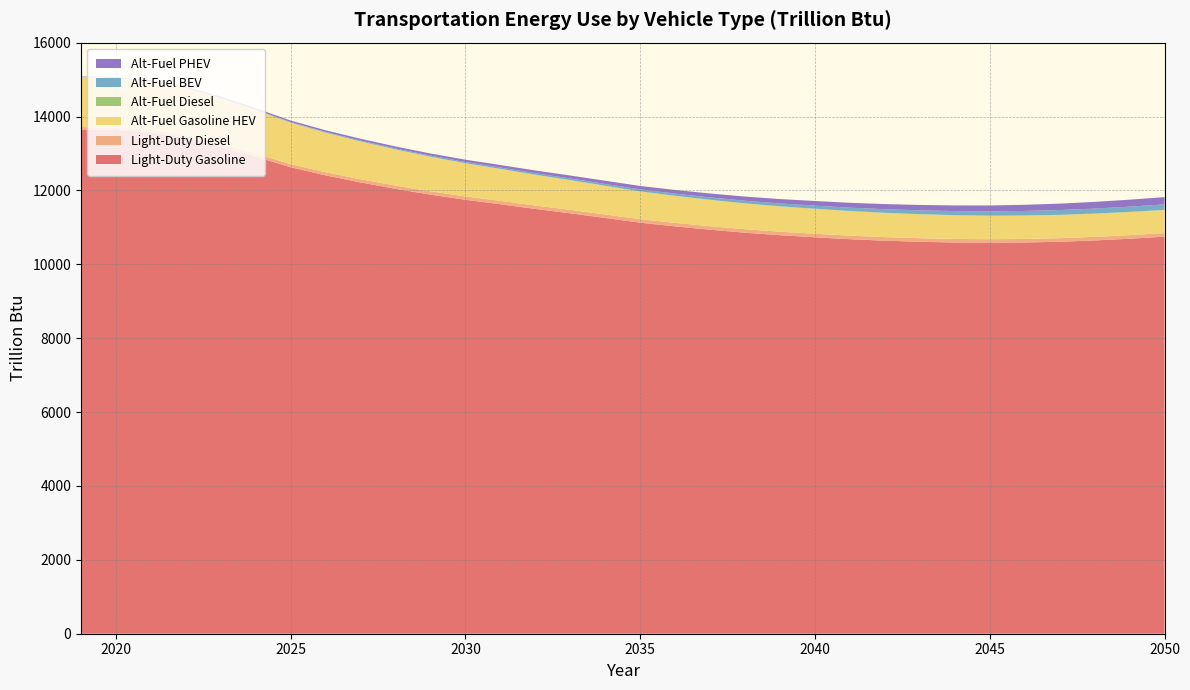

Reading right to left, what are all the values shown in this chart?

Light-Duty Gasoline: 10746.8	10691.3	10645.7	10610.2	10589.6	10581.1	10589.7	10609.4	10639.2	10679.2	10731.0	10786.8	10855.0	10935.8	11027.0	11126.4	11254.3	11379.9	11498.6	11624.7	11745.8	11885.6	12042.5	12215.3	12405.9	12627.2	12915.5	13183.7	13418.3	13570.0	13636.7	13649.7
Light-Duty Diesel: 98.8	98.1	97.5	97.0	96.6	96.5	96.5	96.6	96.2	96.3	96.2	95.3	95.0	94.7	94.4	94.0	93.7	93.2	92.5	91.6	90.1	88.9	87.7	86.4	84.9	83.1	81.4	79.0	75.4	70.6	66.7	64.0
Alt-Fuel Gasoline HEV: 622.7	623.2	624.6	626.8	630.1	634.4	640.1	646.7	654.2	662.8	672.7	683.5	696.4	711.8	729.5	750.1	774.8	801.9	831.2	863.4	897.5	935.3	976.9	1022.1	1070.3	1121.3	1177.0	1229.8	1277.4	1315.8	1343.3	1358.2
Alt-Fuel Diesel: 6.3	6.2	6.1	5.9	5.8	5.3	5.1	4.9	4.8	4.6	4.4	4.2	4.0	3.8	3.7	3.5	3.4	3.3	3.2	3.2	3.2	3.2	3.2	3.2	3.2	3.3	3.4	3.5	3.5	3.6	3.6	3.5
Alt-Fuel BEV: 147.6	141.0	134.5	128.0	121.7	115.3	109.1	102.8	96.3	89.7	83.2	76.7	70.5	64.5	58.9	53.6	48.8	44.3	40.0	36.0	32.3	28.7	25.4	22.1	18.9	15.6	12.5	10.3	8.7	7.3	6.0	4.8
Alt-Fuel PHEV: 196.3	188.8	181.3	174.0	166.8	159.7	152.8	145.9	139.1	132.3	125.6	118.9	112.1	105.4	98.8	92.2	86.0	79.8	73.8	68.0	62.5	57.5	53.0	48.6	44.3	40.0	35.6	30.5	24.7	18.5	11.8	6.7